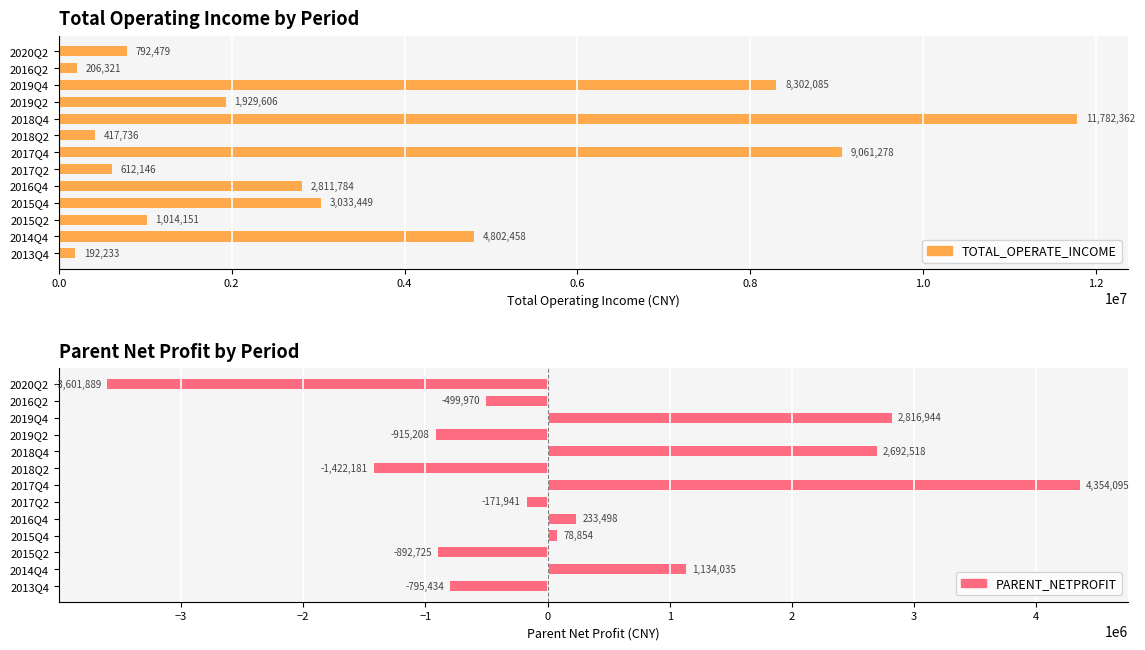

What is the minimum value for PARENT_NETPROFIT?

-3601889.4